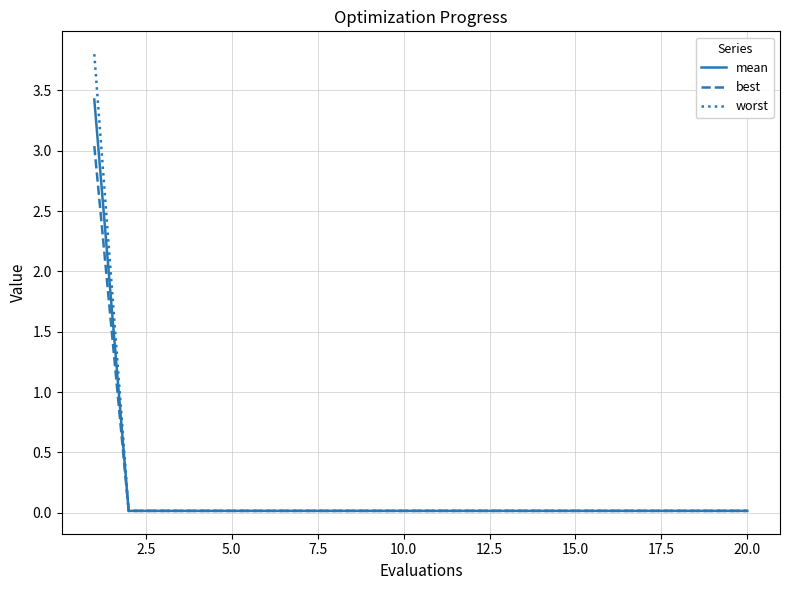

Which series has the widest spread of values?

worst